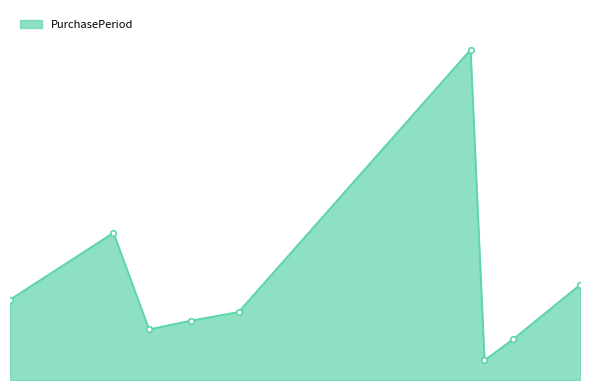

Does the chart have visible grid lines?

No